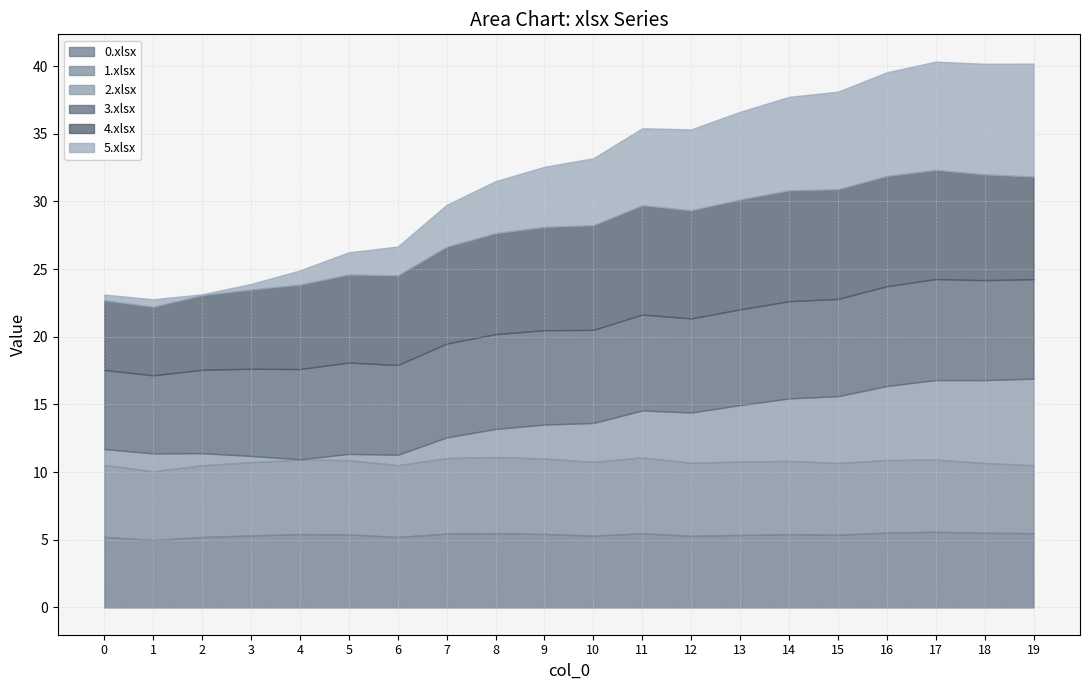

Is the value of 2.xlsx at 9 greater than the value of 4.xlsx at 3?

No